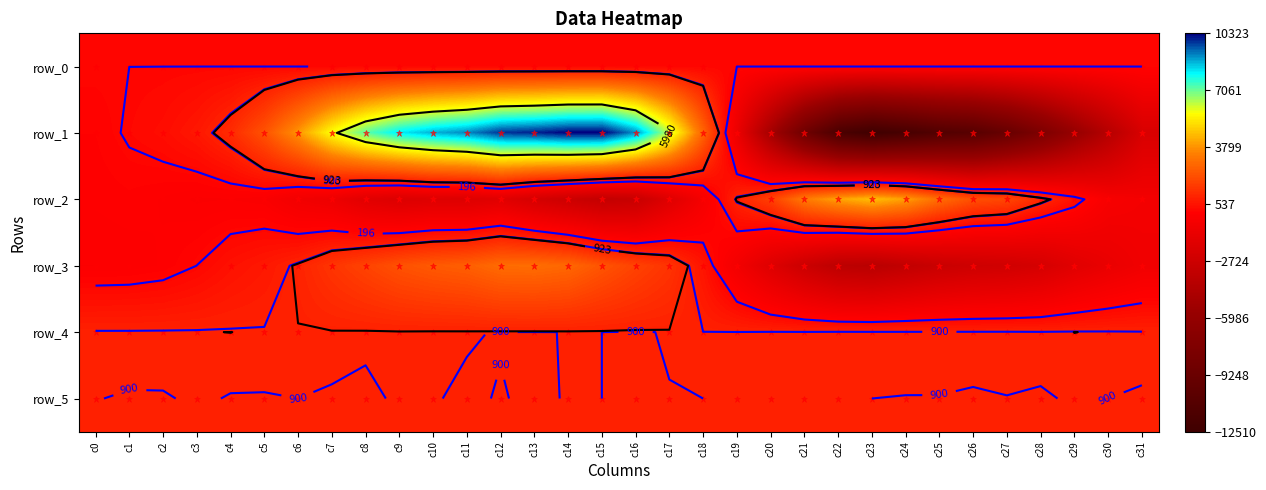

How many negative values does the row_3 series have?

16